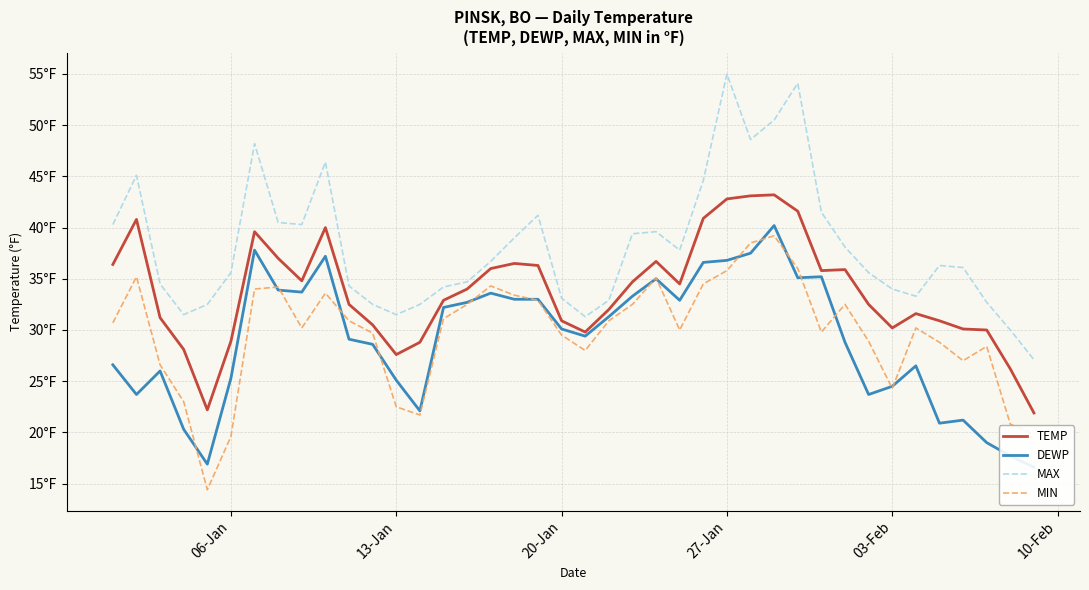

Reading left to right, what are all the values shown in this chart?

TEMP: 36.4	40.8	31.2	28.1	22.2	28.9	39.6	37.0	34.8	40.0	32.5	30.5	27.6	28.8	32.9	34.0	36.0	36.5	36.3	30.9	29.8	32.0	34.7	36.7	34.5	40.9	42.8	43.1	43.2	41.6	35.8	35.9	32.5	30.2	31.6	30.9	30.1	30.0	26.2	21.9
DEWP: 26.6	23.7	26.0	20.3	16.9	25.3	37.8	33.9	33.7	37.2	29.1	28.6	25.1	22.1	32.2	32.7	33.6	33.0	33.0	30.1	29.4	31.3	33.3	35.0	32.9	36.6	36.8	37.5	40.2	35.1	35.2	28.8	23.7	24.5	26.5	20.9	21.2	19.0	17.7	16.6
MAX: 40.3	45.1	34.5	31.5	32.5	35.6	48.2	40.5	40.3	46.4	34.3	32.5	31.5	32.5	34.2	34.7	36.7	39.0	41.2	33.1	31.3	32.9	39.4	39.6	37.8	44.6	55.0	48.6	50.5	54.1	41.5	38.1	35.6	34.0	33.3	36.3	36.1	32.7	30.0	27.1
MIN: 30.7	35.2	26.6	23.0	14.4	19.6	34.0	34.2	30.2	33.6	30.9	29.7	22.5	21.7	31.1	32.5	34.3	33.4	32.9	29.5	28.0	30.9	32.5	35.1	30.0	34.5	35.8	38.5	39.2	36.0	29.8	32.5	28.9	24.3	30.2	28.8	27.0	28.4	20.8	19.8